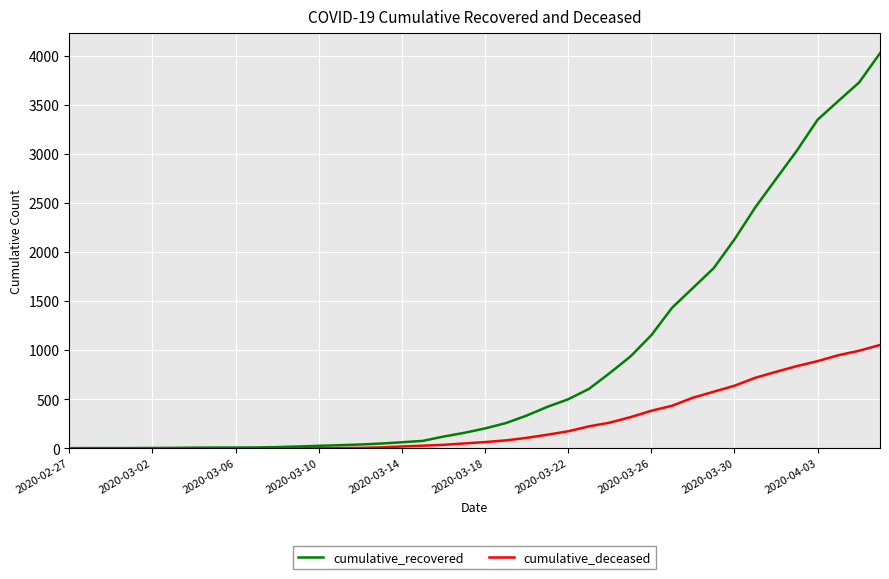

Rank the series by their maximum value, from highest to lowest.

cumulative_recovered, cumulative_deceased